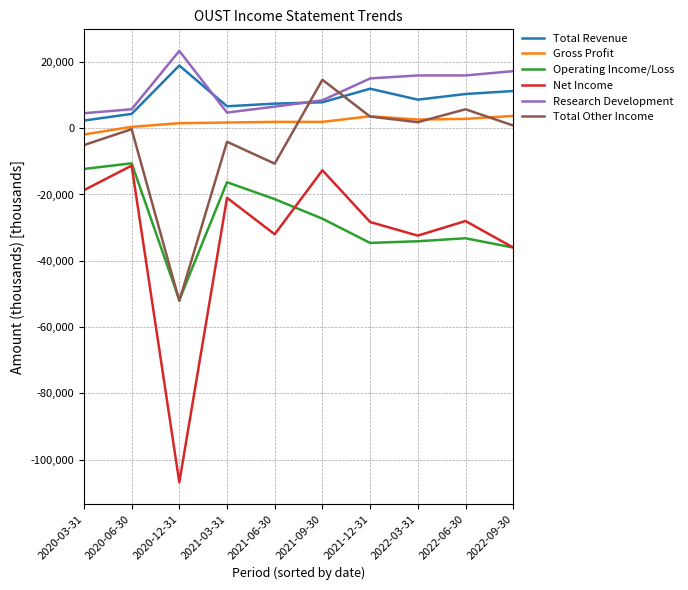

What is the minimum value for Research Development?

4500